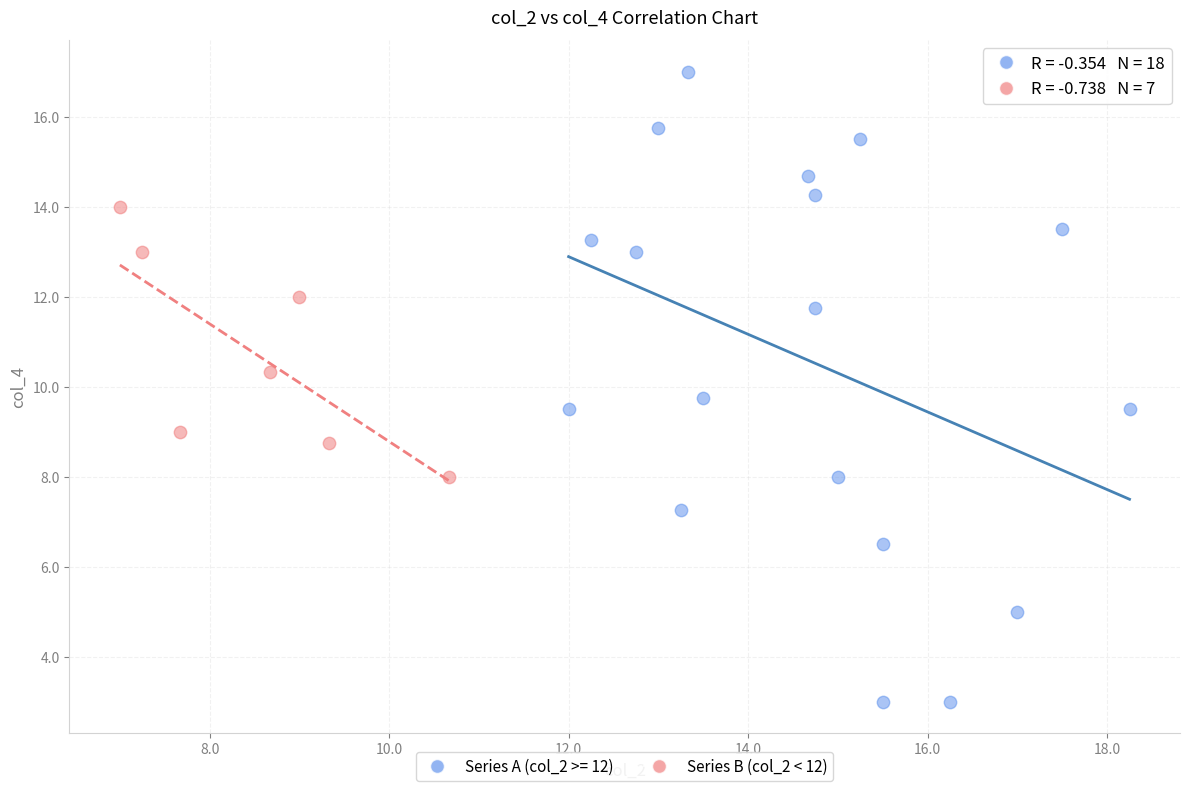

Which series contains the highest Y value?

Series A (col_2 >= 12)